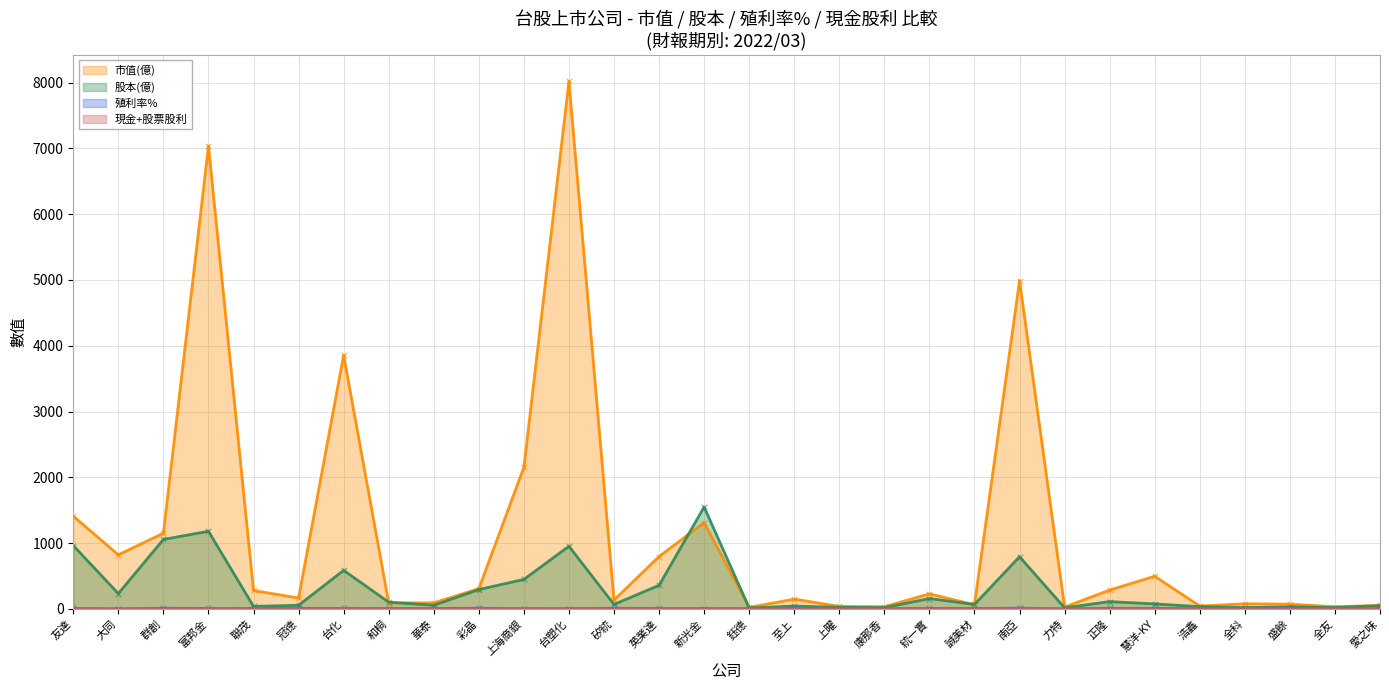

What are all the series names shown in the legend?

市值(億), 股本(億), 殖利率%, 現金+股票股利